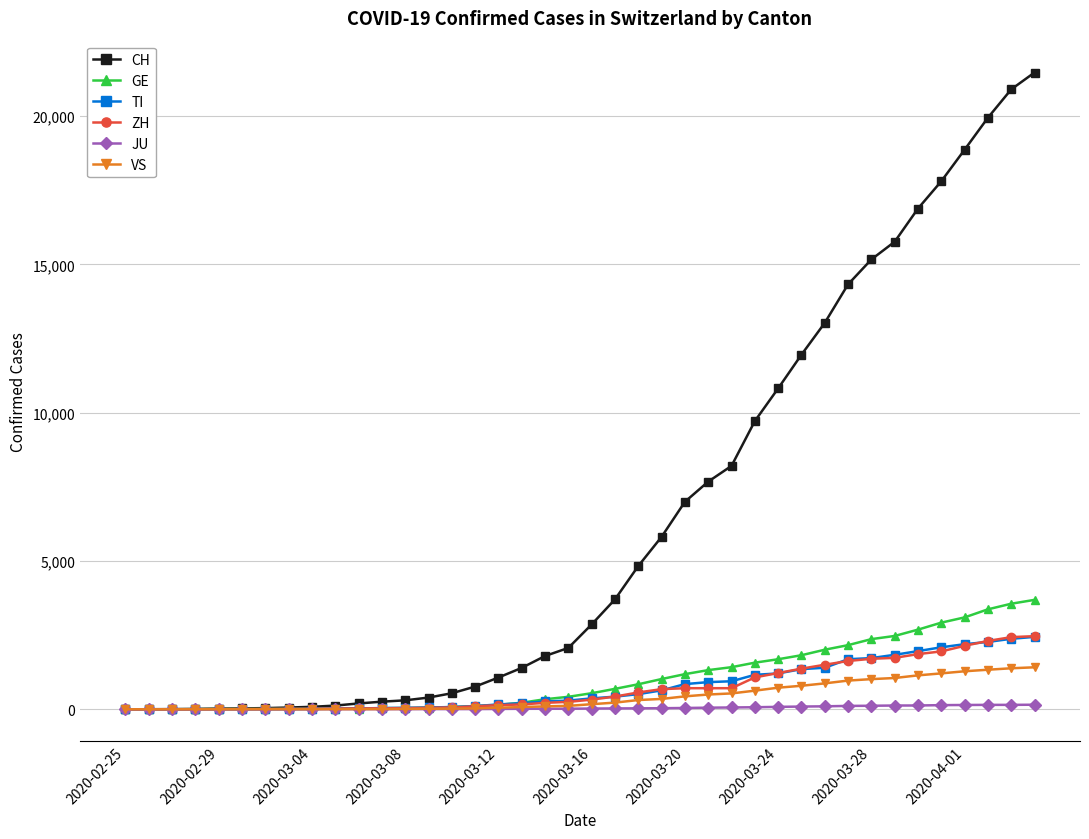

Which series has the widest spread of values?

CH